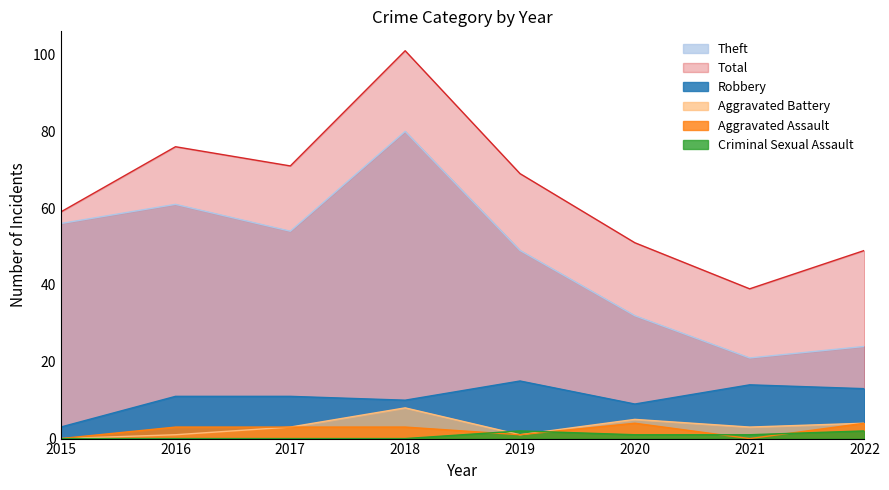

How many lines are shown in the chart?

6